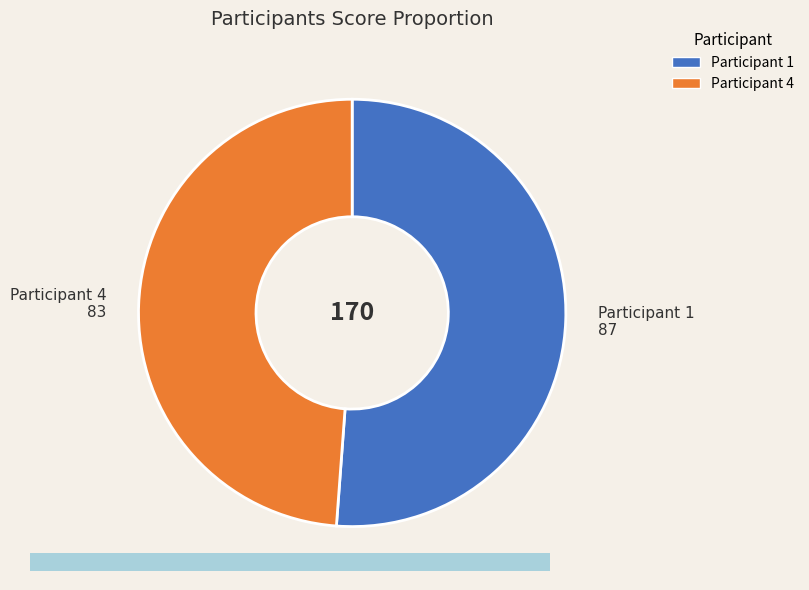

Which category has the smallest portion of the pie?

Participant 4